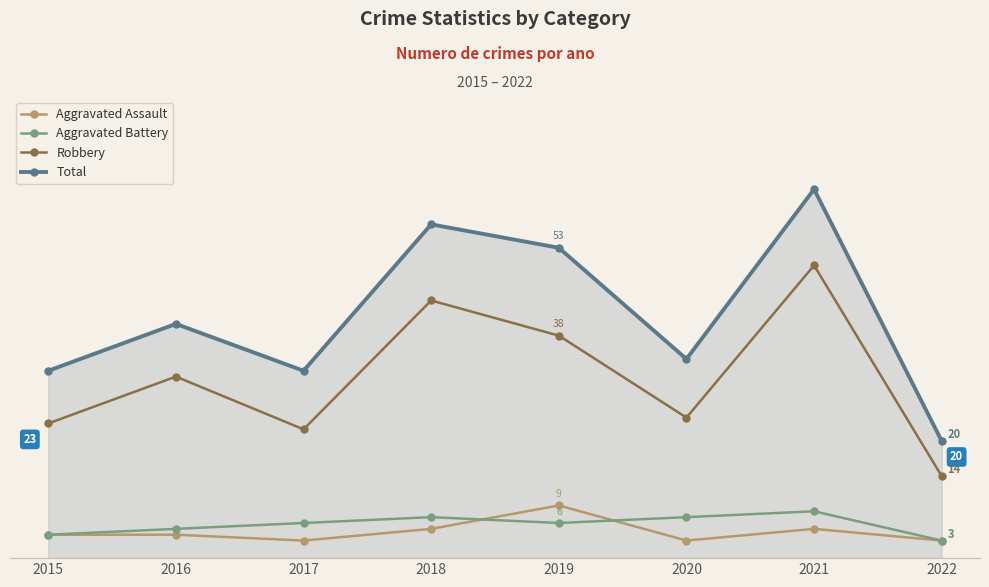

Rank the categories by Aggravated Assault value from lowest to highest.

2017, 2020, 2022, 2015, 2016, 2018, 2021, 2019